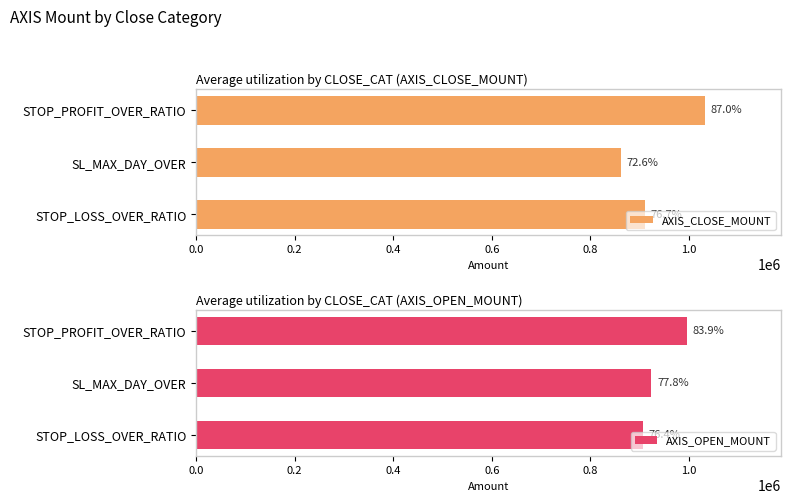

What is the difference between the maximum and minimum values in the AXIS_CLOSE_MOUNT series?

170732.5